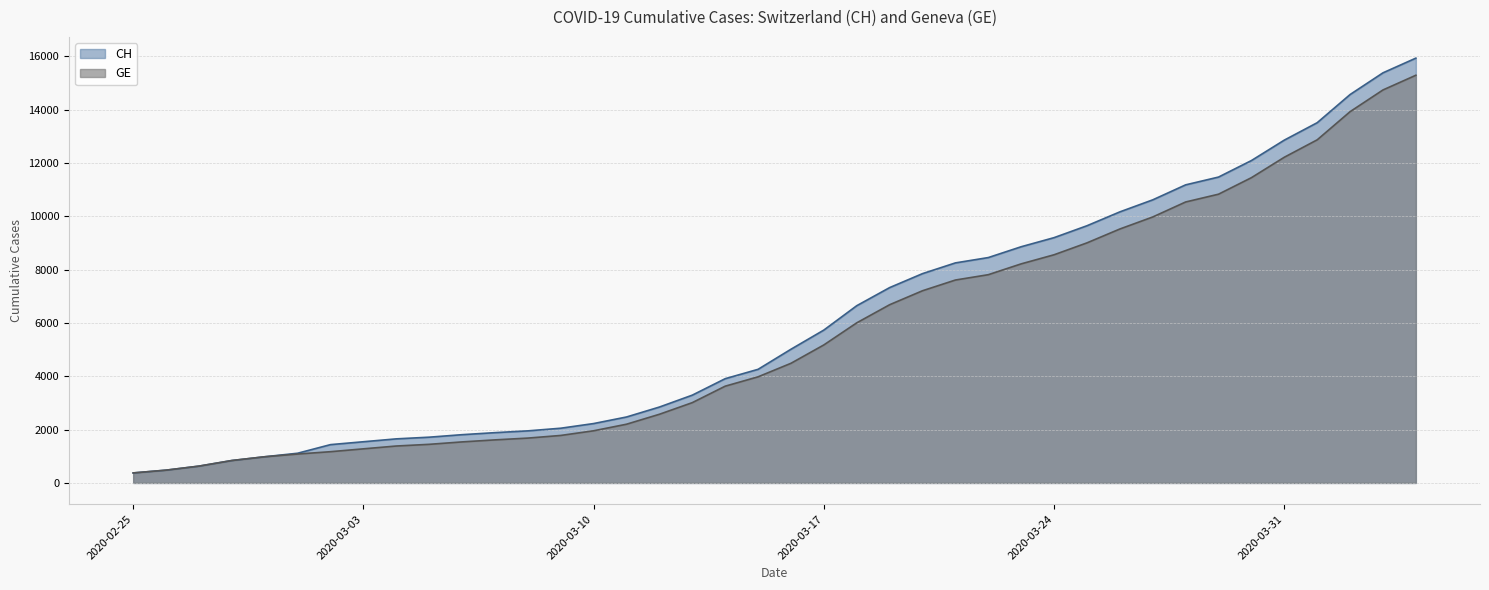

What is the difference between the CH values at 2020-03-01 and 2020-03-15?

3146